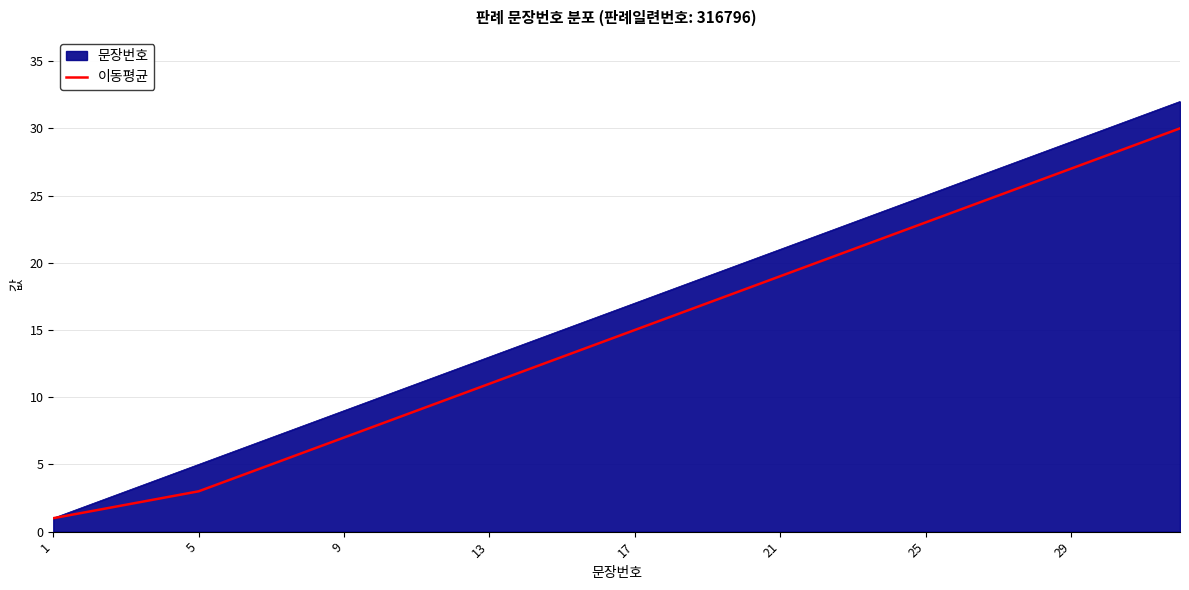

Rank the series by their maximum value, from highest to lowest.

문장번호, 이동평균